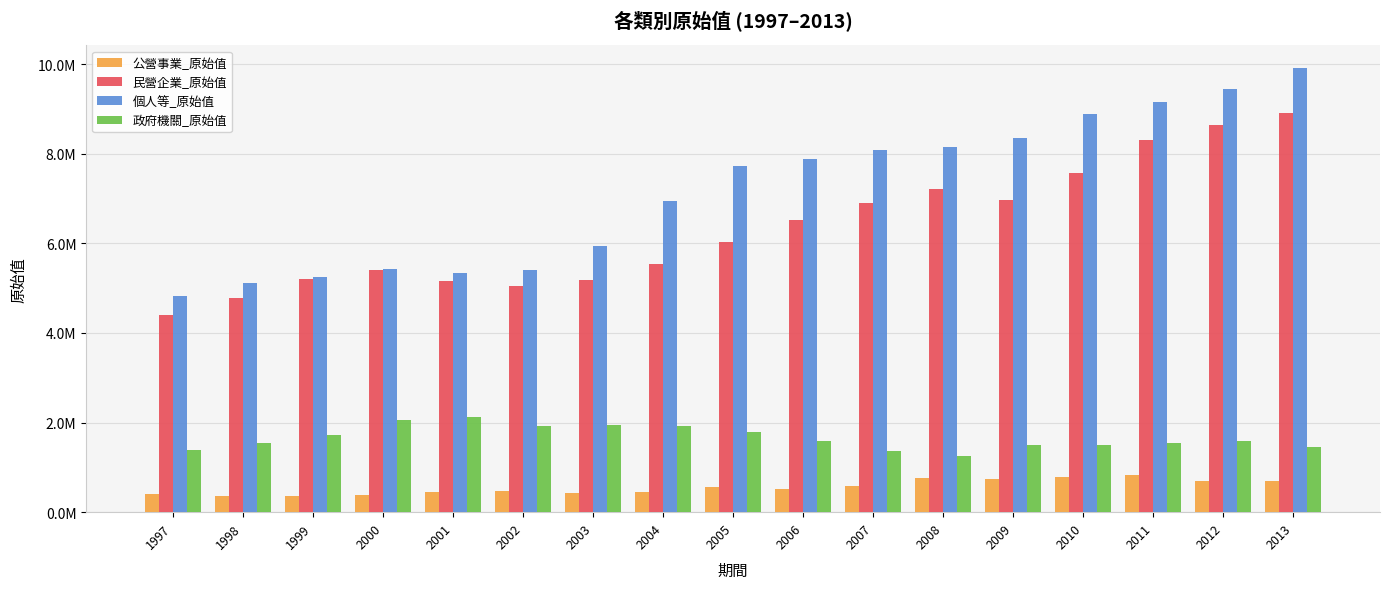

What are all the series names shown in the legend?

公營事業_原始值, 民營企業_原始值, 個人等_原始值, 政府機關_原始值